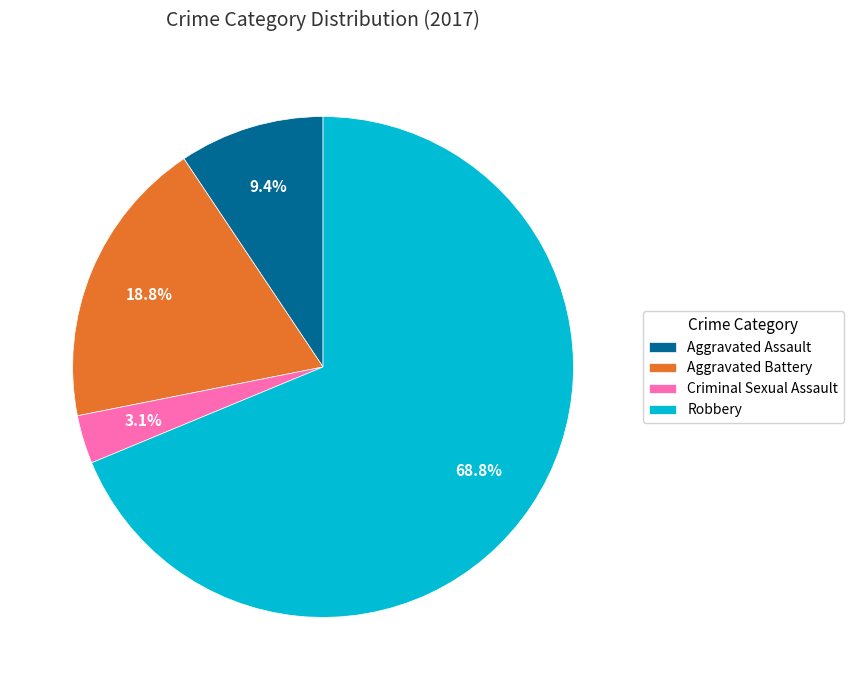

The Aggravated Battery slice represents 19% of the pie. True or false?

True